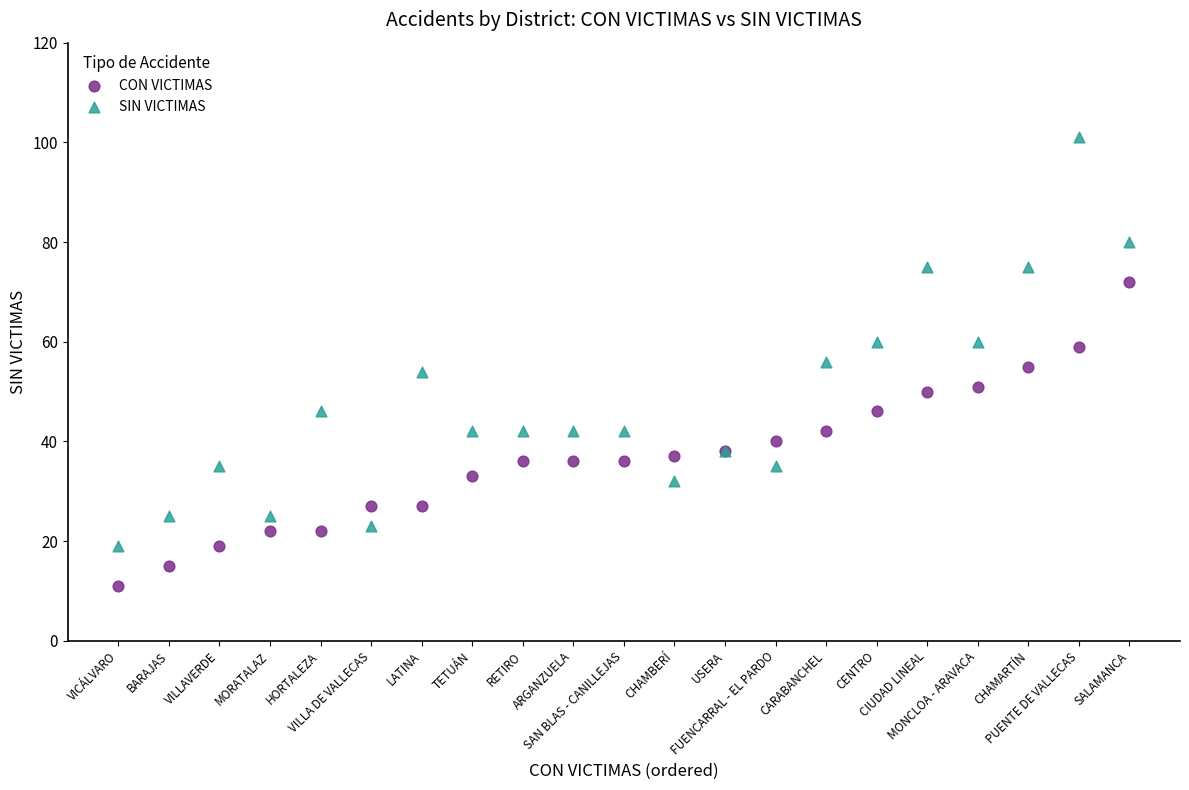

Which series contains the lowest Y value?

CON VICTIMAS